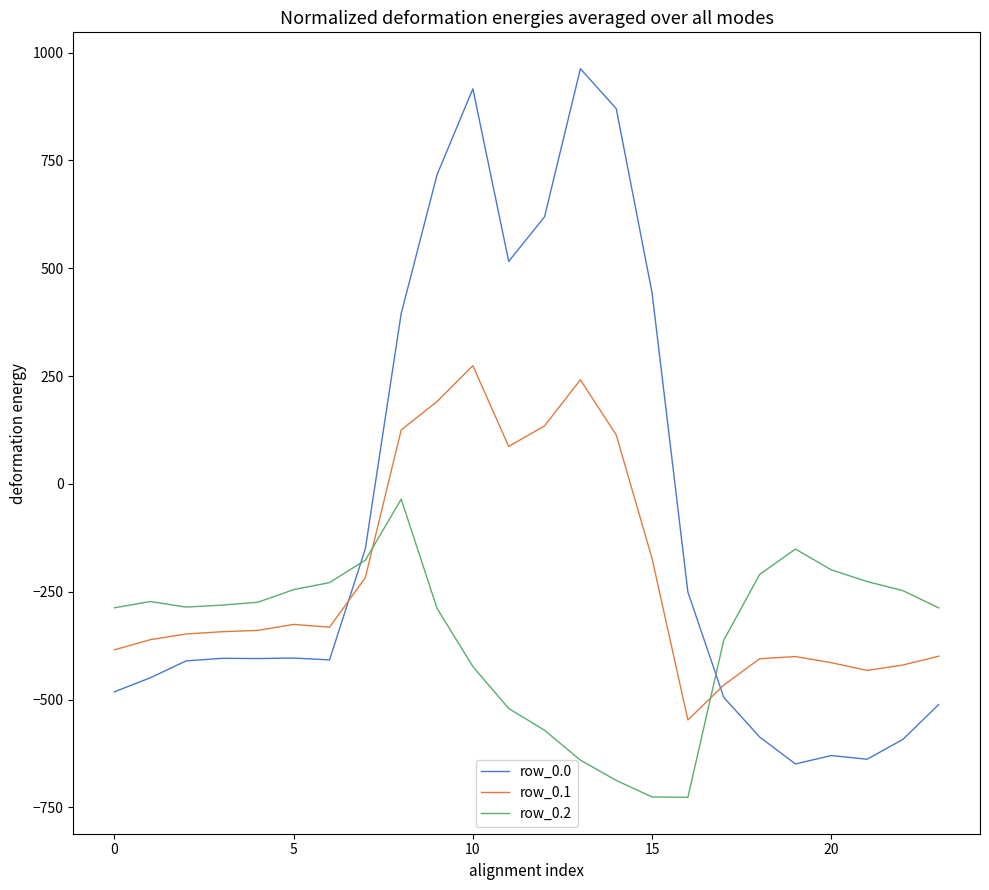

In row_0.1, how many points are higher than both neighbors (excluding endpoints)?

4